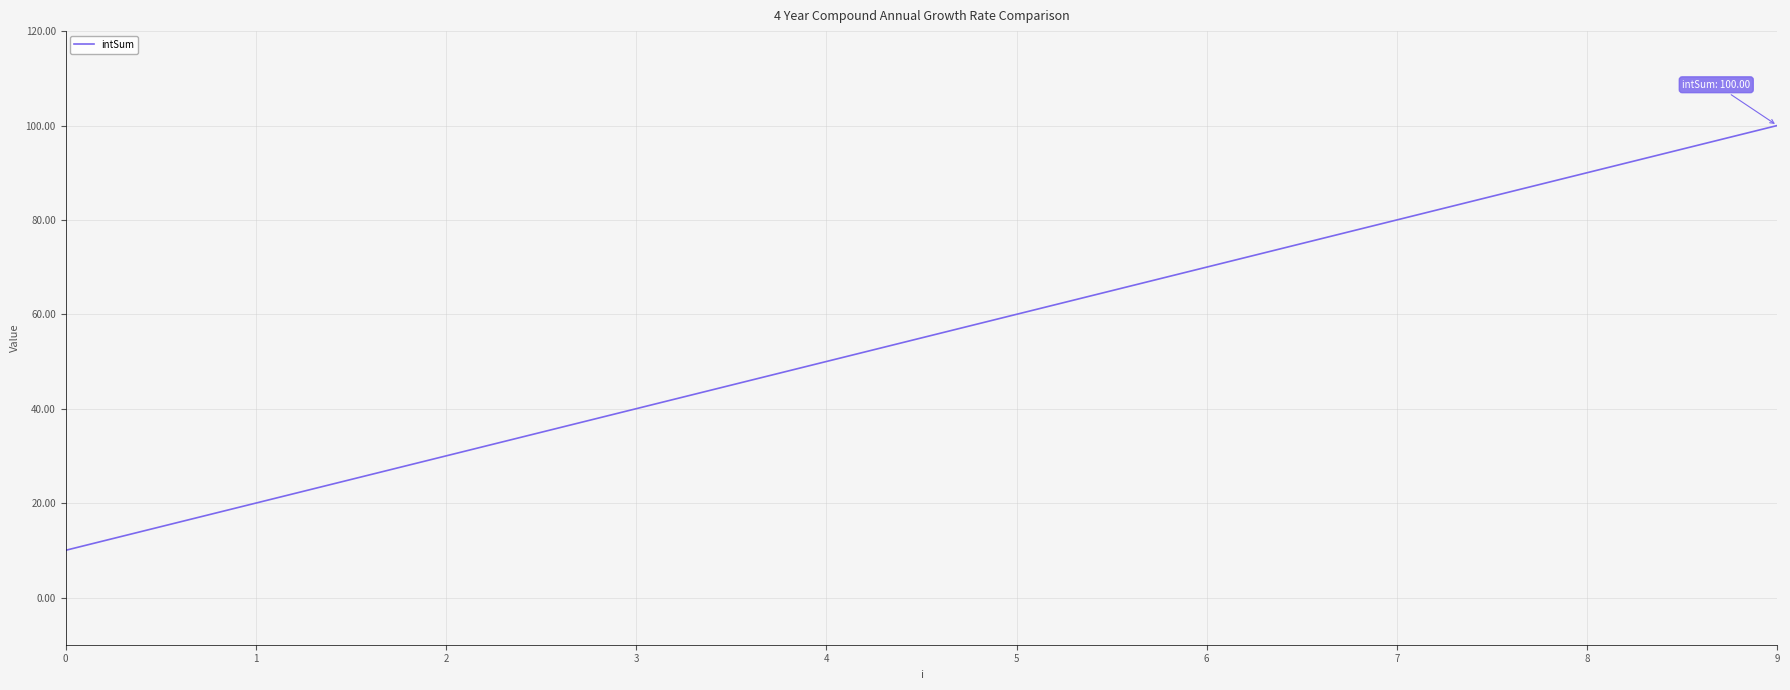

Rank the categories by value from lowest to highest.

0, 1, 2, 3, 4, 5, 6, 7, 8, 9